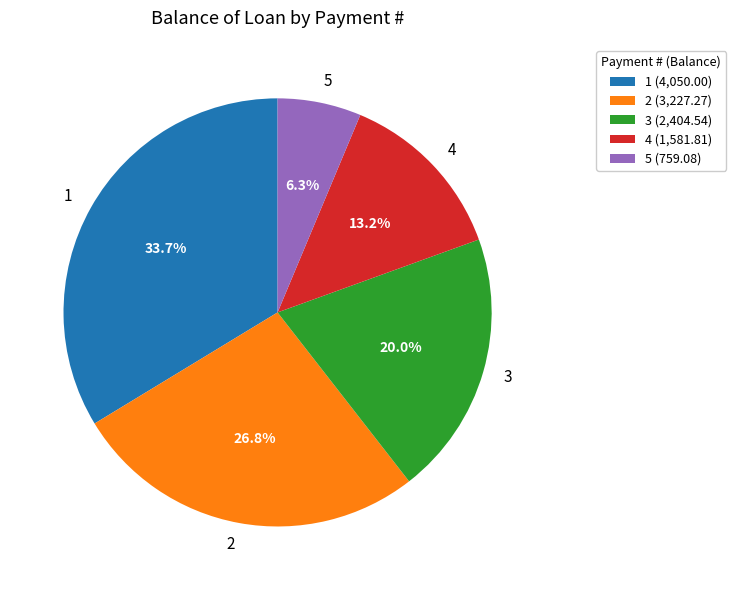

What is the largest slice in the pie chart?

1